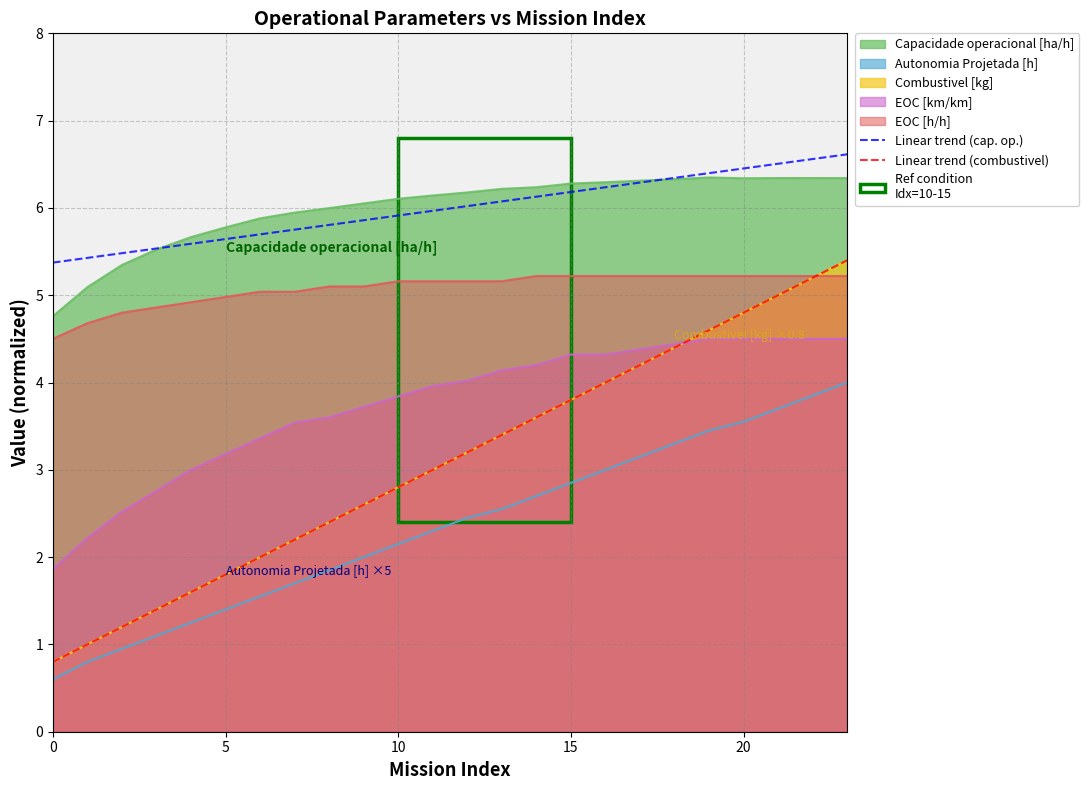

What is the label of the 18th point from the left?

17